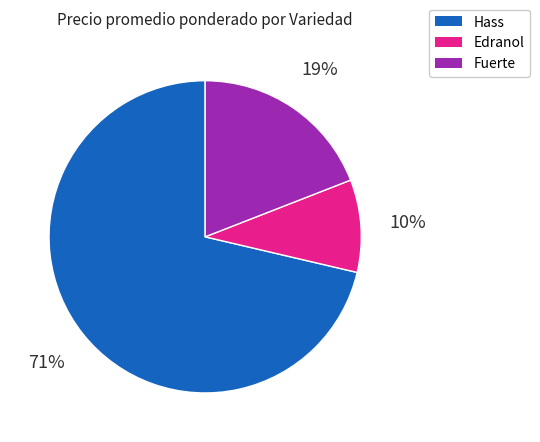

Between Hass and Edranol, which is larger?

Hass